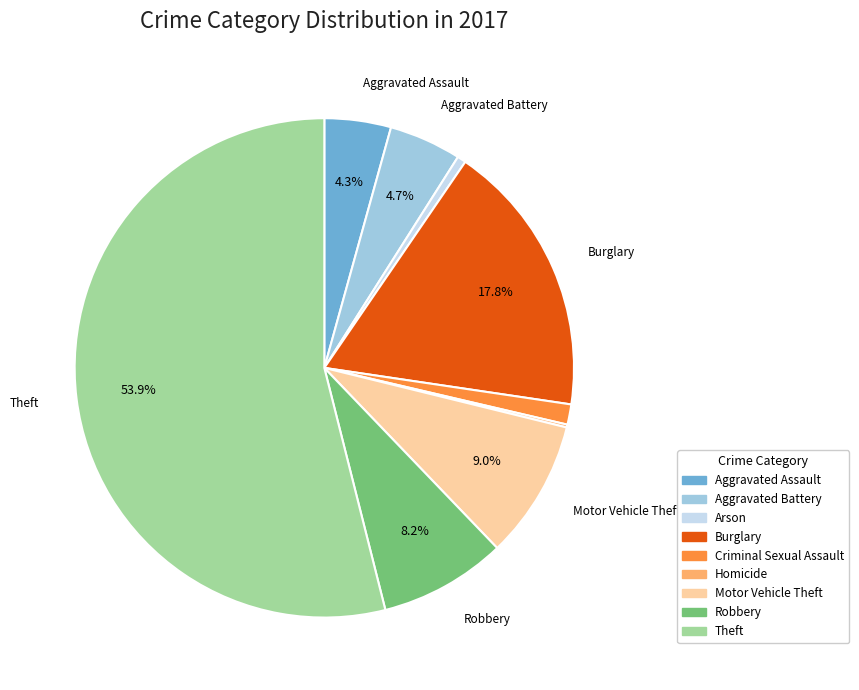

Approximately how many times larger is the value at Aggravated Battery compared to Aggravated Assault?

1.1